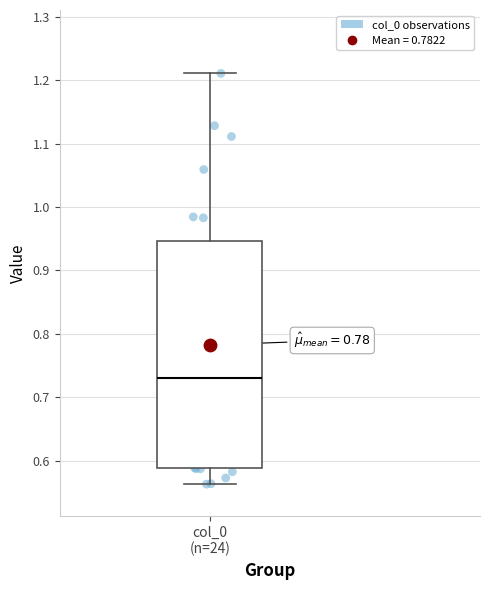

Where does the lower whisker of the box for col_0 (n=24) end on the y-axis? The values are not printed on the chart, so give them approximately, as read against the axis.

0.56